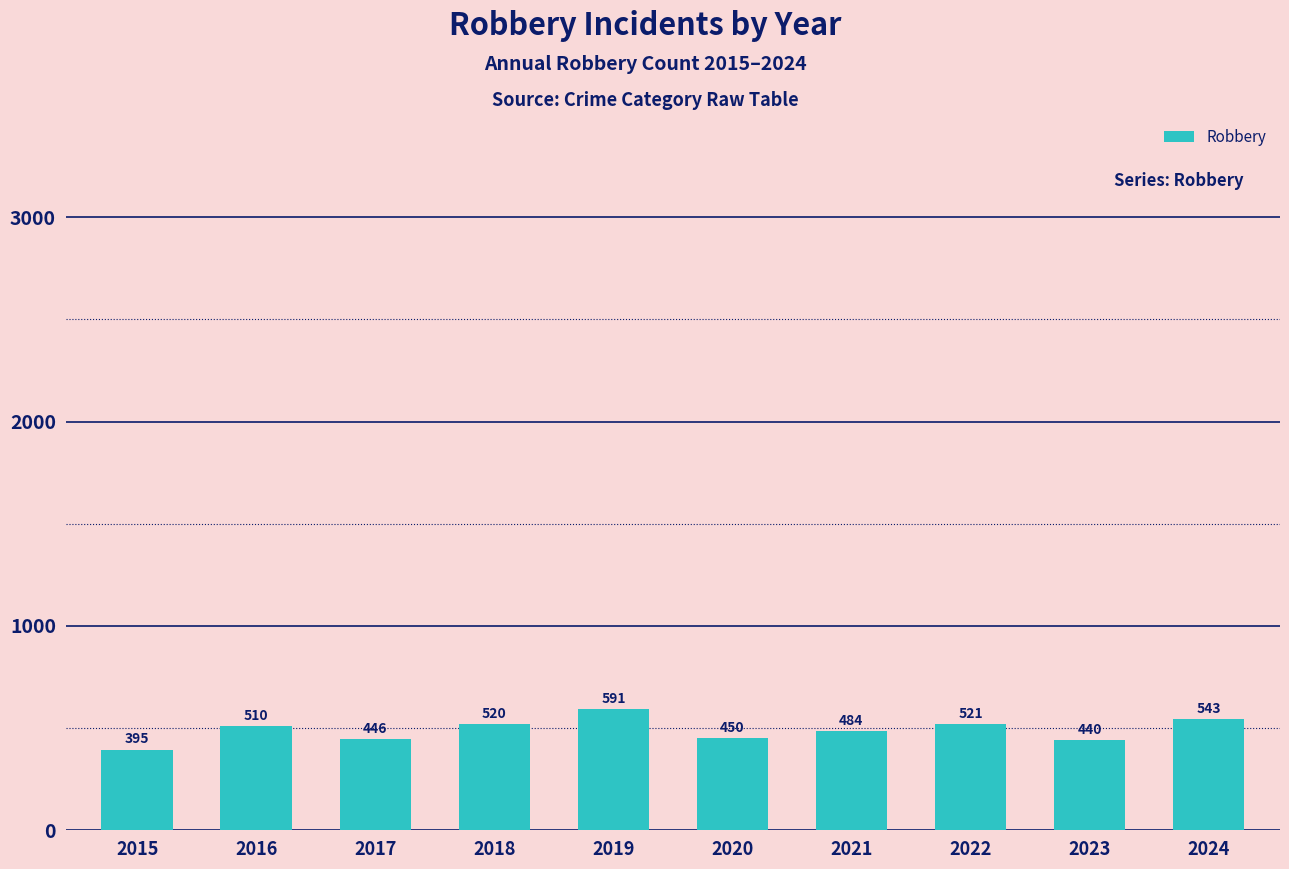

How many bars are there in total?

10